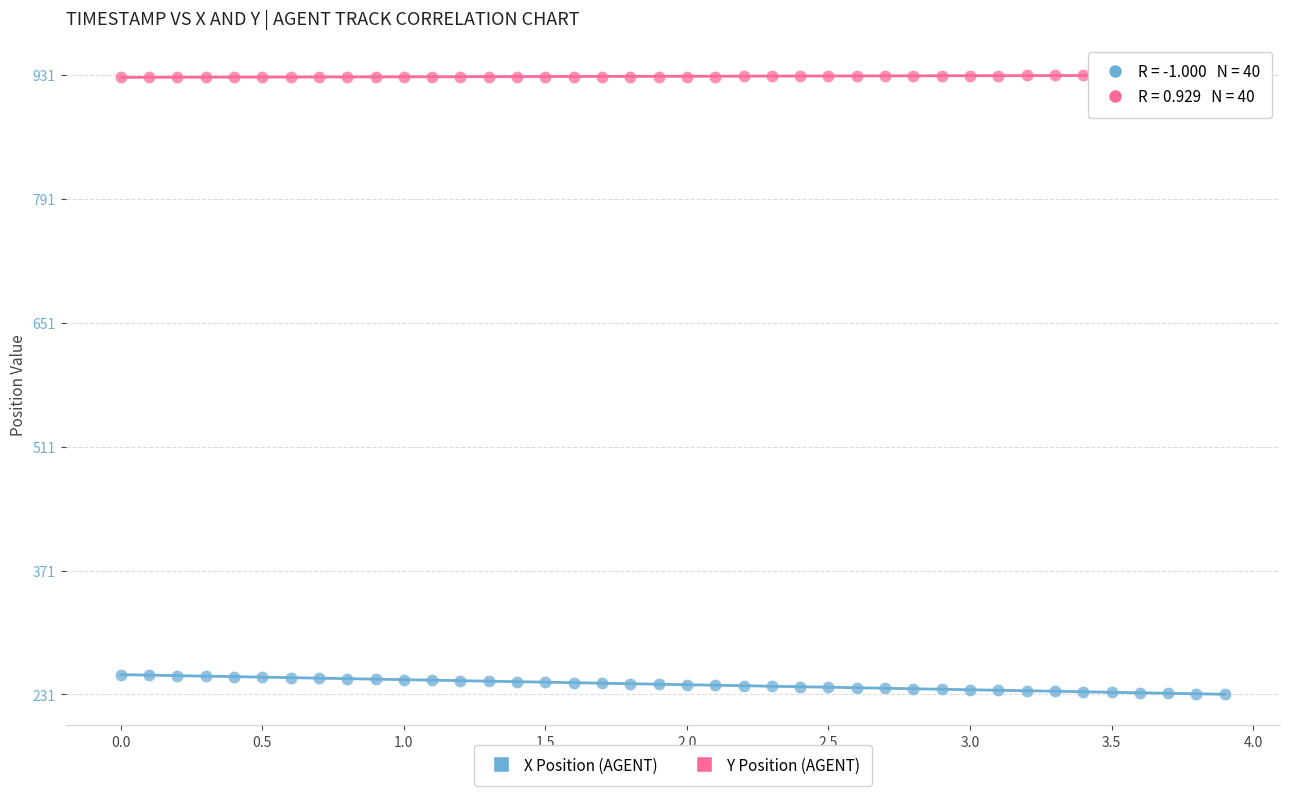

Which series contains the lowest Y value?

X Position (AGENT)